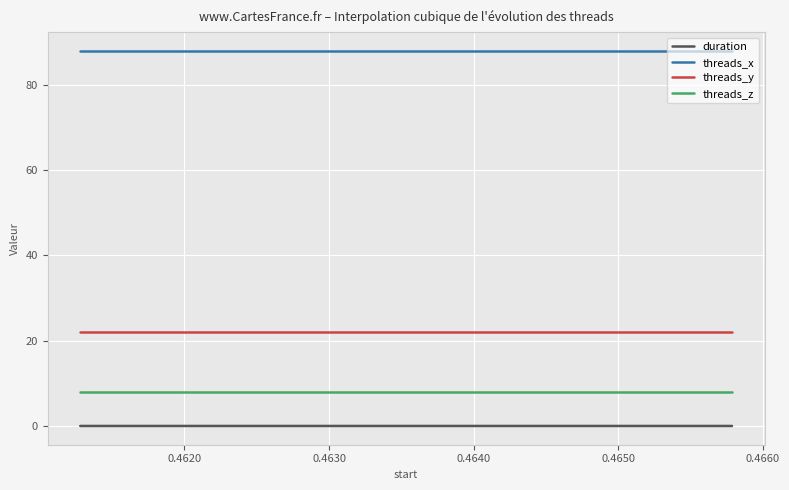

Which series has the largest range (max minus min)?

duration